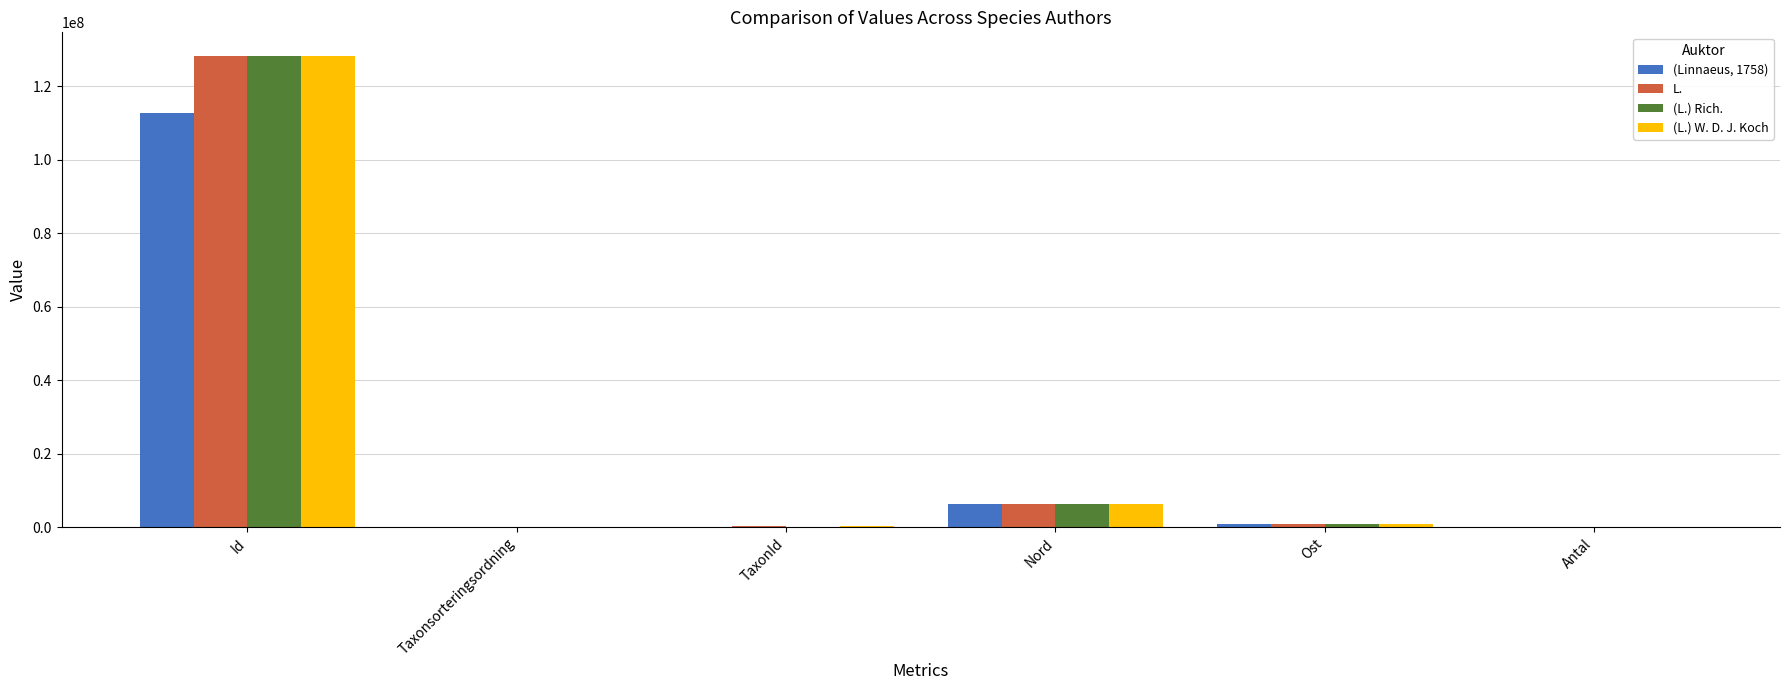

How many groups of bars are there?

6